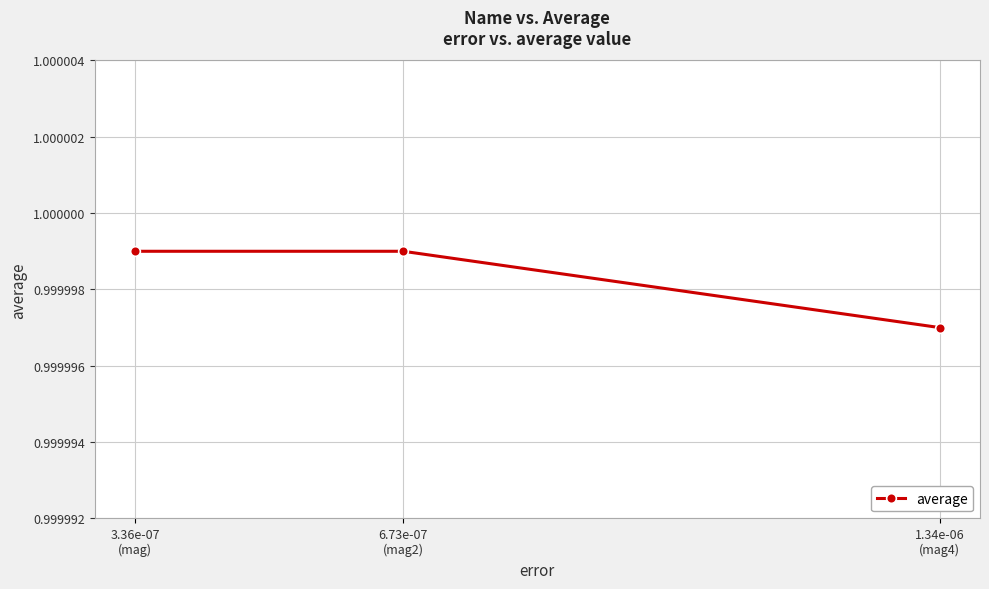

What is the sum of all values?

3.0